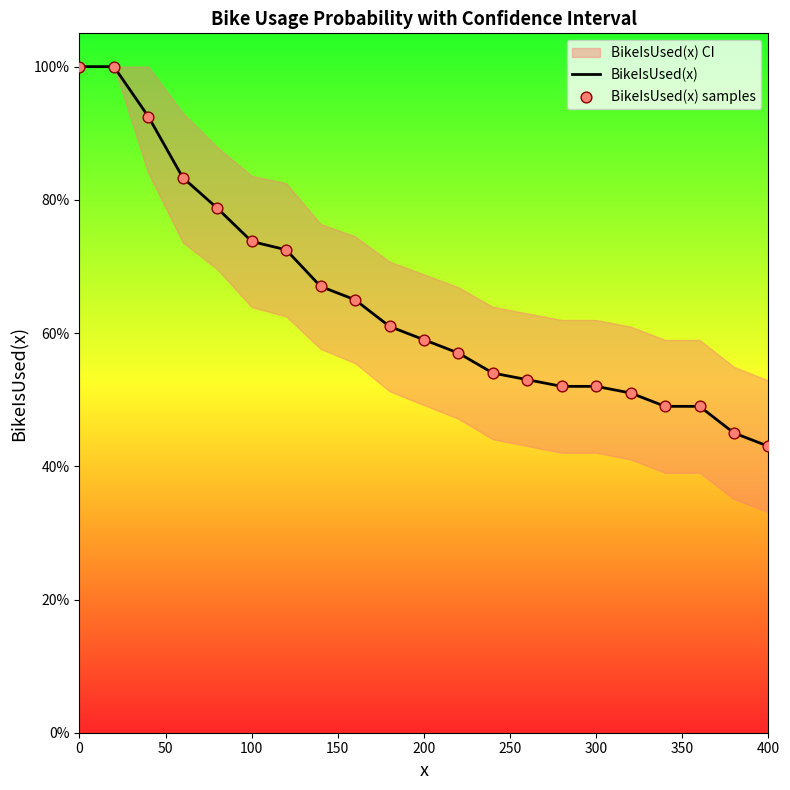

Which series reaches the minimum Y coordinate?

BikeIsUsed(x)